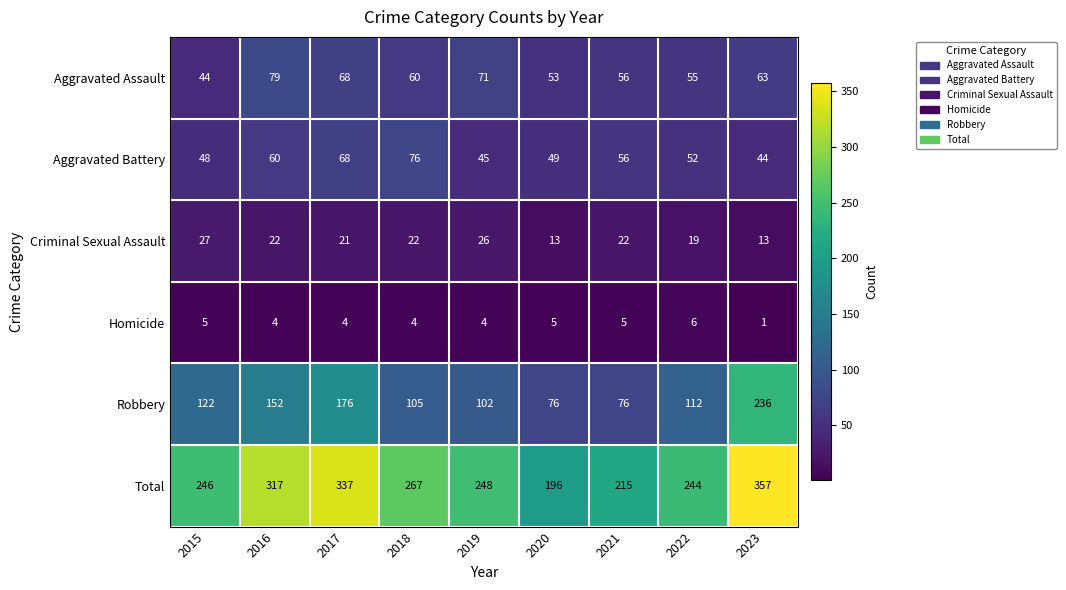

At how many categories does at least one series exceed 18?

9